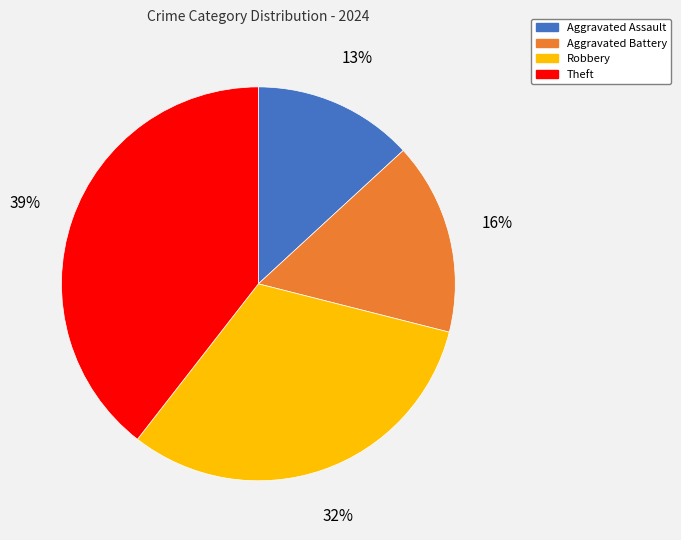

To the nearest percent, what is the difference between the largest and smallest slice percentages?

26%